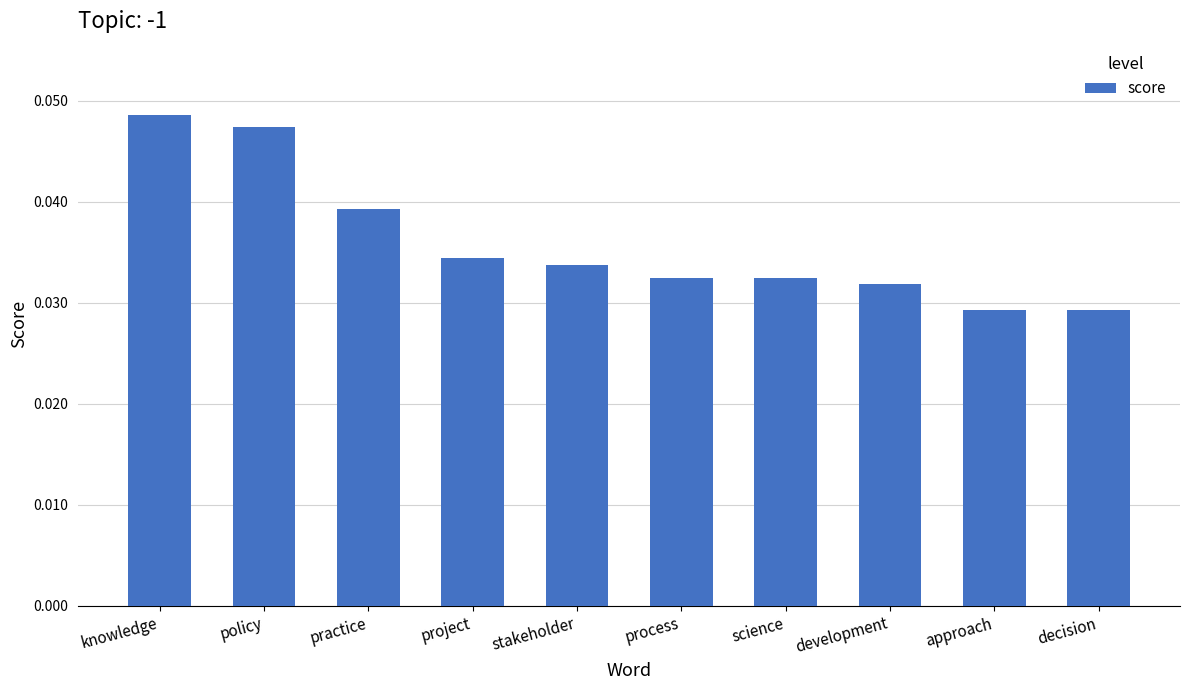

True or false: the data shows 0.1 at development.

False